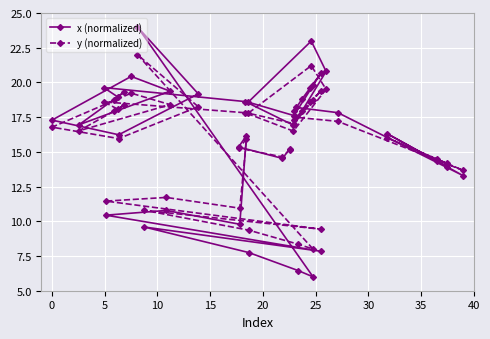

Reading left to right, extract all data points from this chart.

x (normalized): 14.3	13.9	16.3	13.3	17.8	18.2	18.0	18.8	19.6	19.8	20.6	17.6	18.6	23.0	20.8	16.9	18.6	19.6	19.0	18.8	19.3	17.0	19.4	20.4	17.3	16.2	19.2	24.0	6.0	6.5	7.7	9.6	7.8	10.4	10.8	9.8	16.2	15.4	14.5	15.2
y (normalized): 14.5	14.2	16.0	13.7	17.2	17.5	17.3	18.0	18.6	18.8	19.4	17.0	17.8	21.2	19.5	16.5	17.8	18.6	18.1	17.9	18.4	16.5	18.4	19.2	16.8	16.0	18.3	22.0	8.0	8.4	9.4	10.8	9.4	11.5	11.7	10.9	15.9	15.3	14.6	15.1